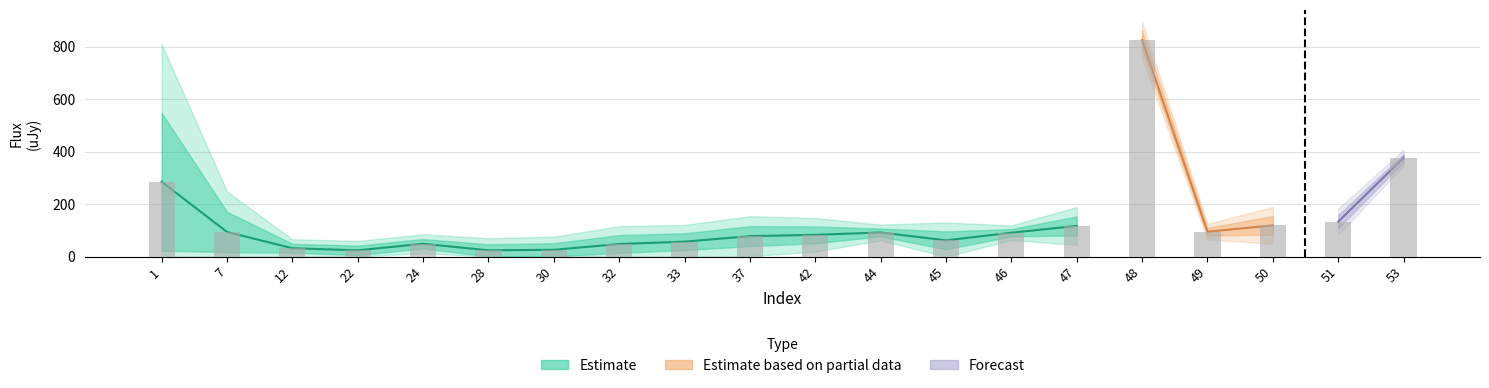

What is the difference between the second highest and minimum values in the uJy_outer_lower series?

346